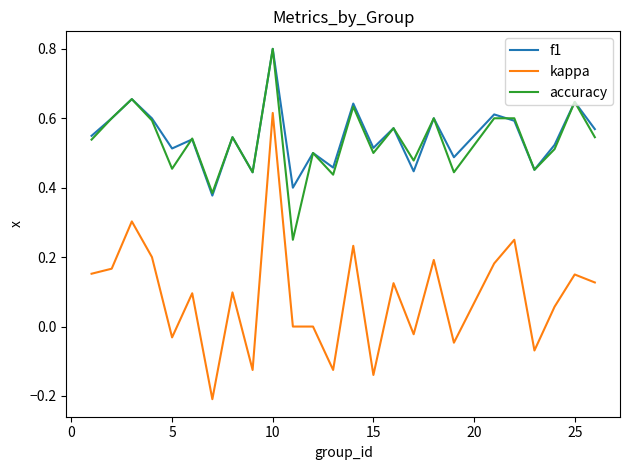

True or false: kappa and f1 cross at least once.

False